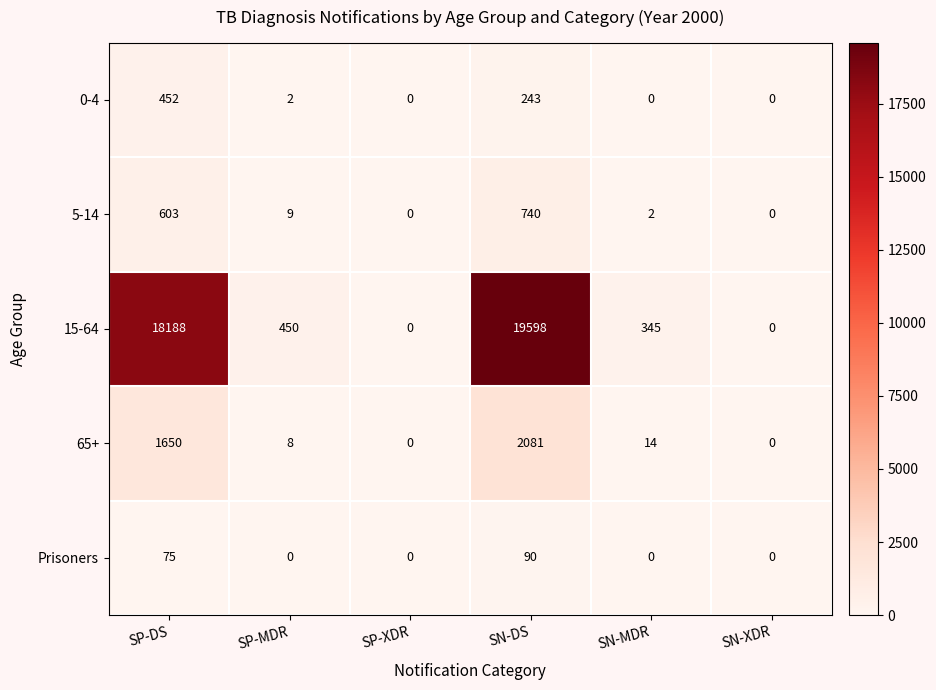

Count the number of categories in the chart.

6